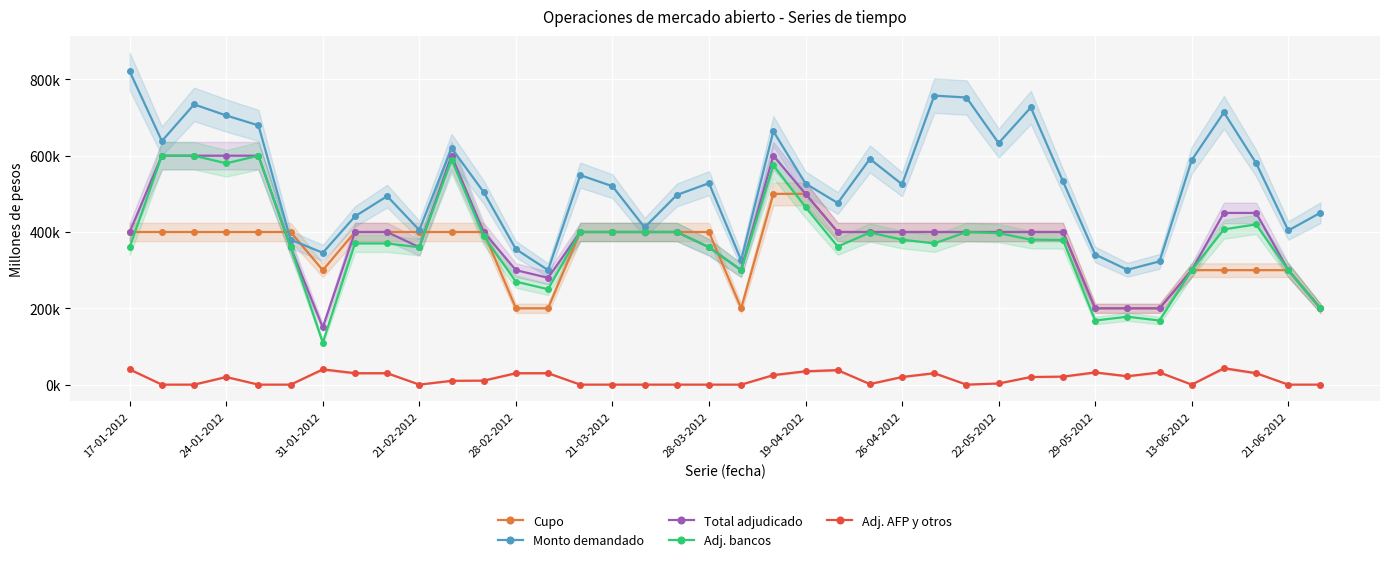

What is the total value across all series at 26-04-2012?

1694000